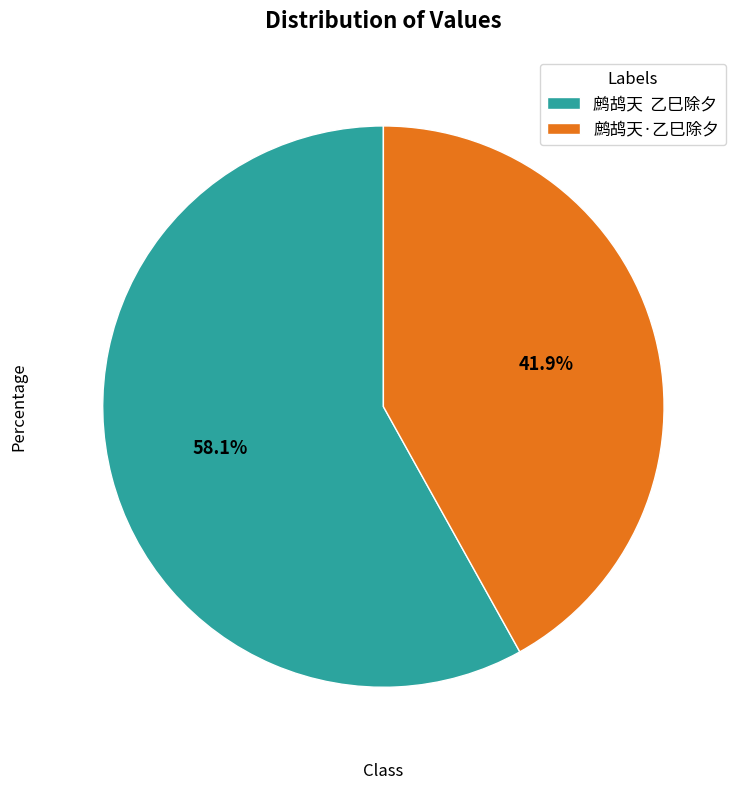

How many segments does this pie chart have?

2